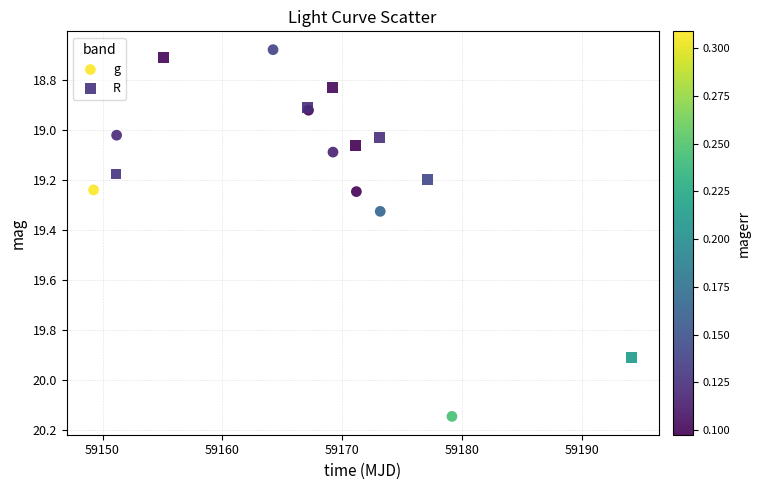

Which series has the largest Y range (max minus min)?

g